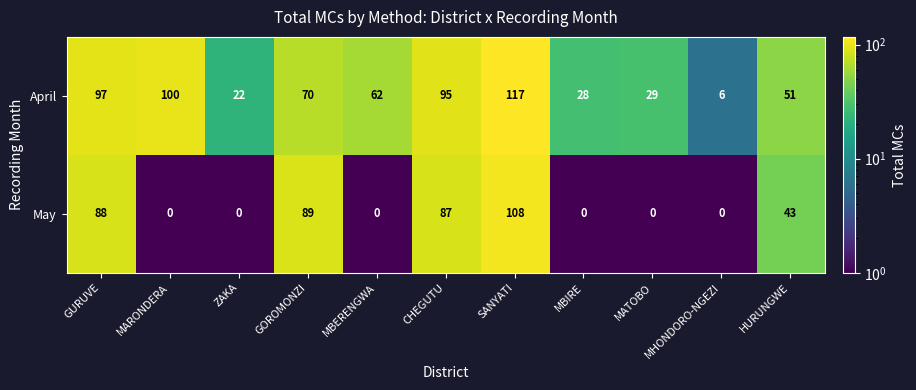

What is the lowest value of the April series?

6